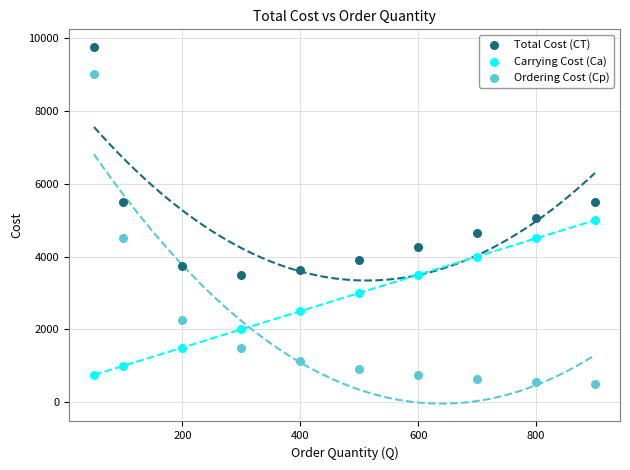

Which series reaches the minimum Y coordinate?

Ordering Cost (Cp)